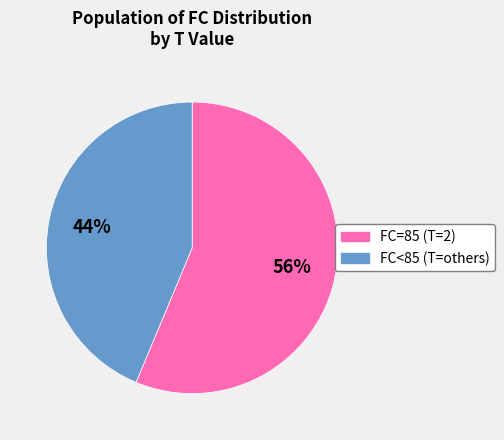

To the nearest percent, what is the average slice percentage?

50%